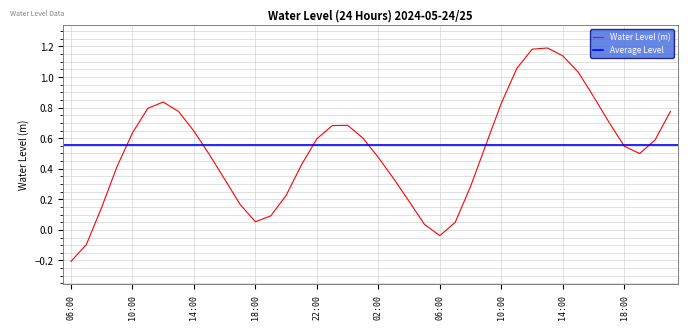

List the labels in order of value, largest first.

2024-05-25 13:00, 2024-05-25 12:00, 2024-05-25 14:00, 2024-05-25 11:00, 2024-05-25 15:00, 2024-05-25 16:00, 2024-05-24 12:00, 2024-05-25 10:00, 2024-05-24 11:00, 2024-05-25 21:00, 2024-05-24 13:00, 2024-05-25 17:00, 2024-05-25 00:00, 2024-05-24 23:00, 2024-05-24 14:00, 2024-05-24 10:00, 2024-05-25 01:00, 2024-05-24 22:00, 2024-05-25 20:00, 2024-05-25 09:00, 2024-05-25 18:00, 2024-05-25 19:00, 2024-05-24 15:00, 2024-05-25 02:00, 2024-05-24 21:00, 2024-05-24 09:00, 2024-05-25 03:00, 2024-05-24 16:00, 2024-05-25 08:00, 2024-05-24 20:00, 2024-05-25 04:00, 2024-05-24 17:00, 2024-05-24 08:00, 2024-05-24 19:00, 2024-05-24 18:00, 2024-05-25 07:00, 2024-05-25 05:00, 2024-05-25 06:00, 2024-05-24 07:00, 2024-05-24 06:00